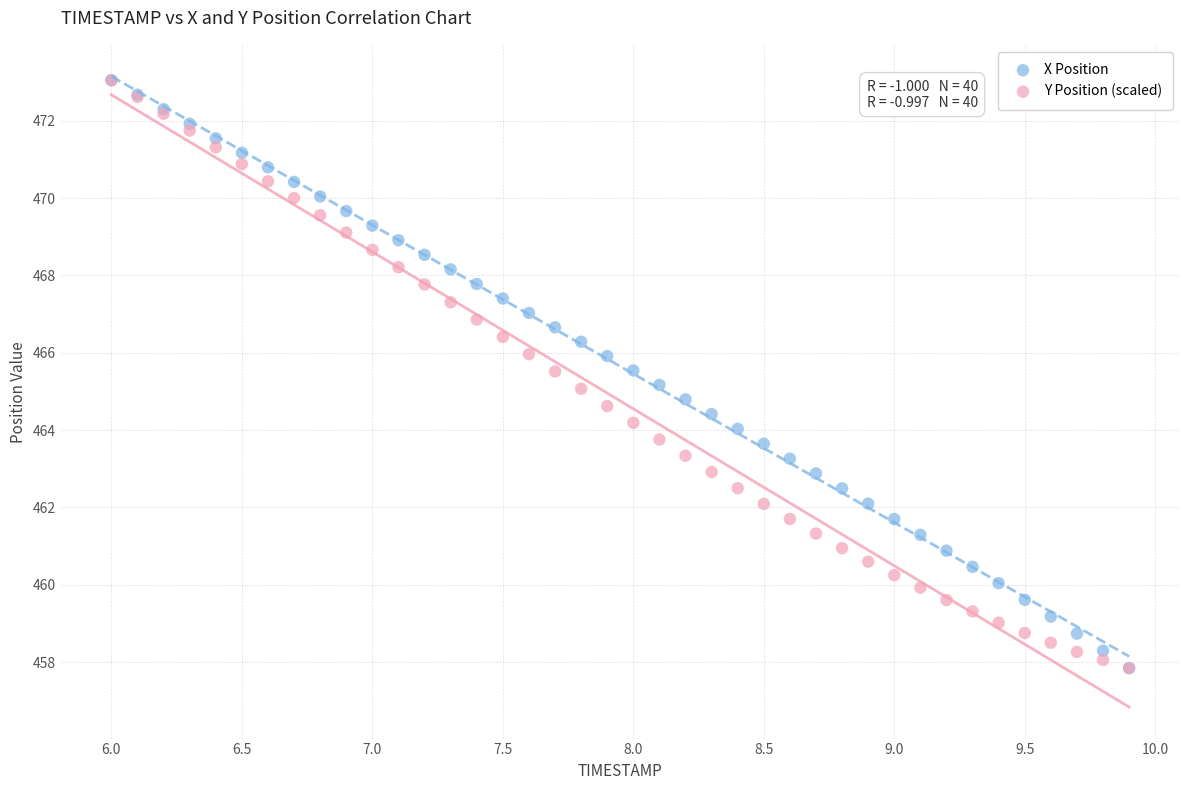

What are all the series names shown in the legend?

X Position, Y Position (scaled)